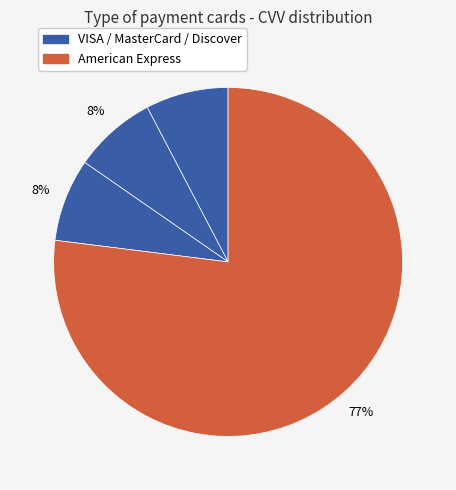

How many segments does this pie chart have?

4